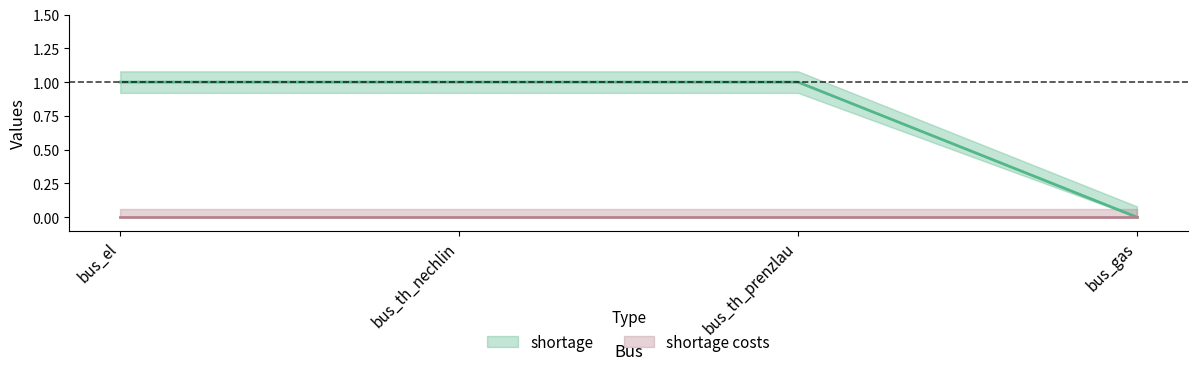

At which category does the chart reach its minimum across all series?

bus_gas